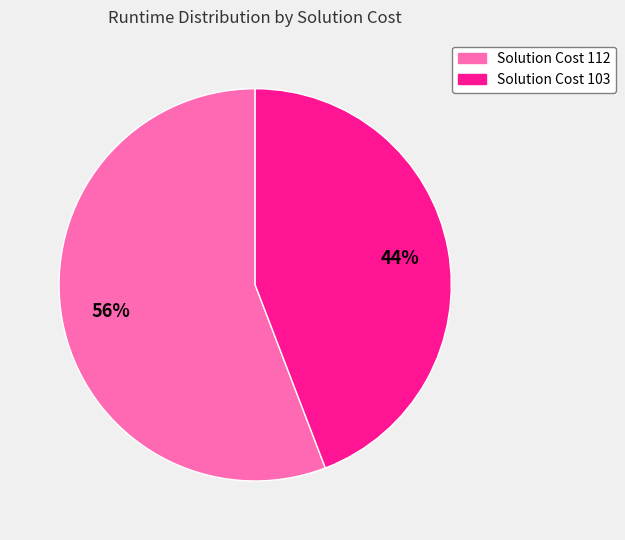

What percentage is the Solution Cost 112 slice, to the nearest percent?

56%